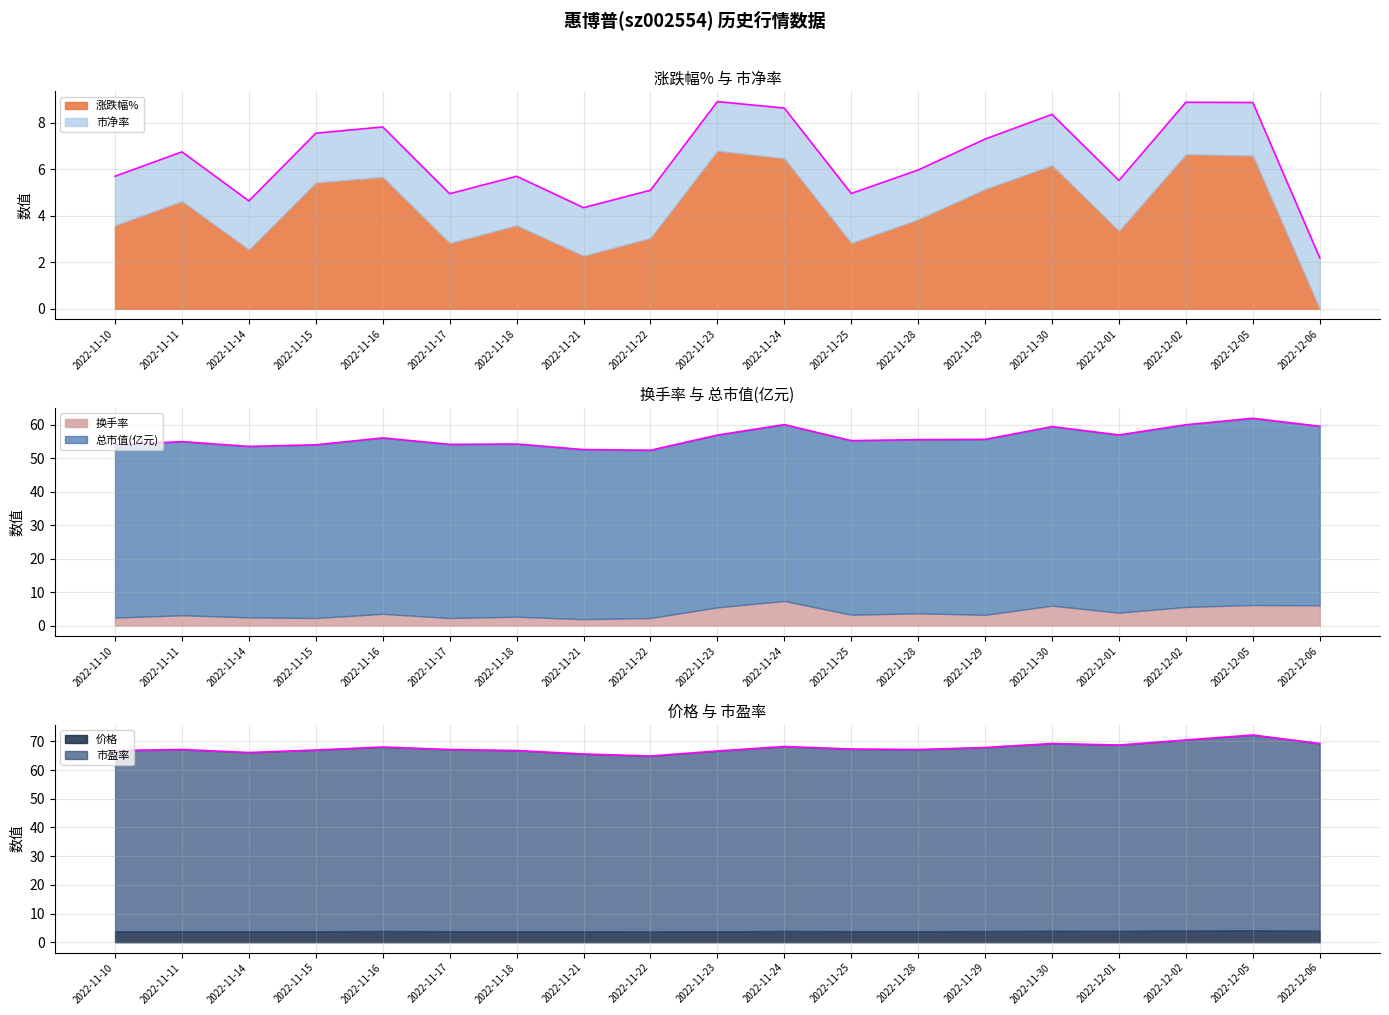

In 市盈率, how many points are lower than both neighbors (excluding endpoints)?

4